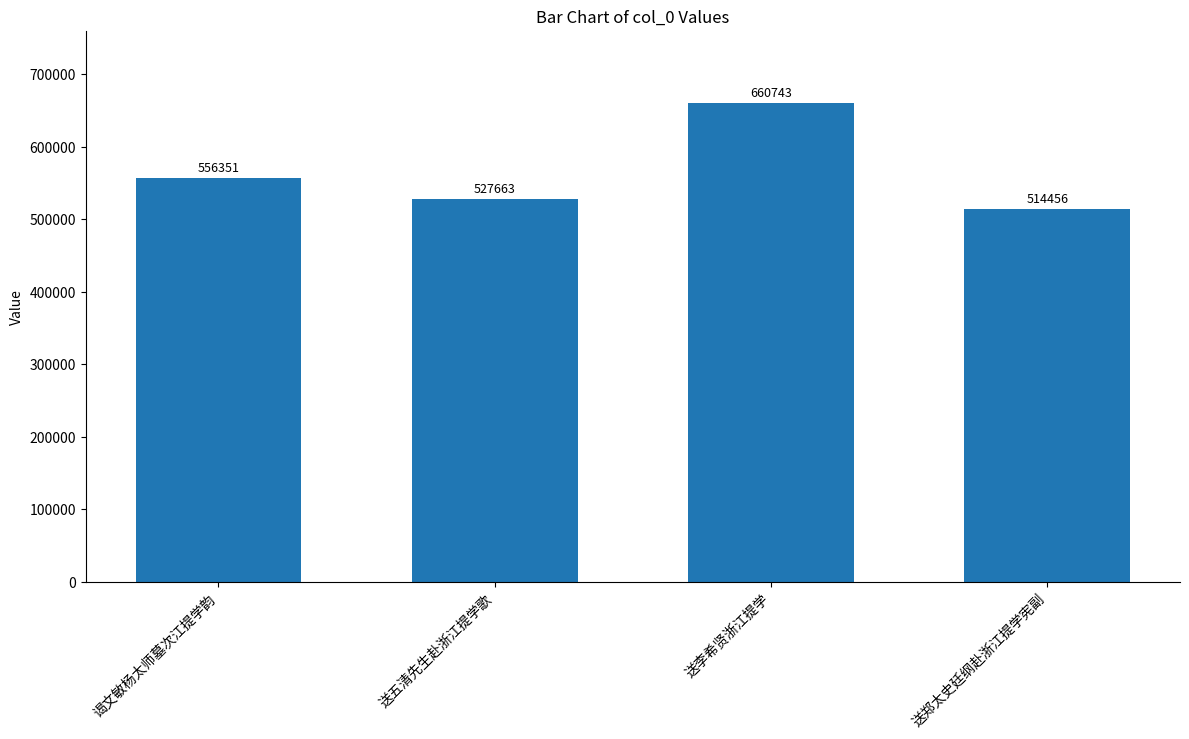

The chart shows a value of 660743 at 送李希贤浙江提学. True or false?

True